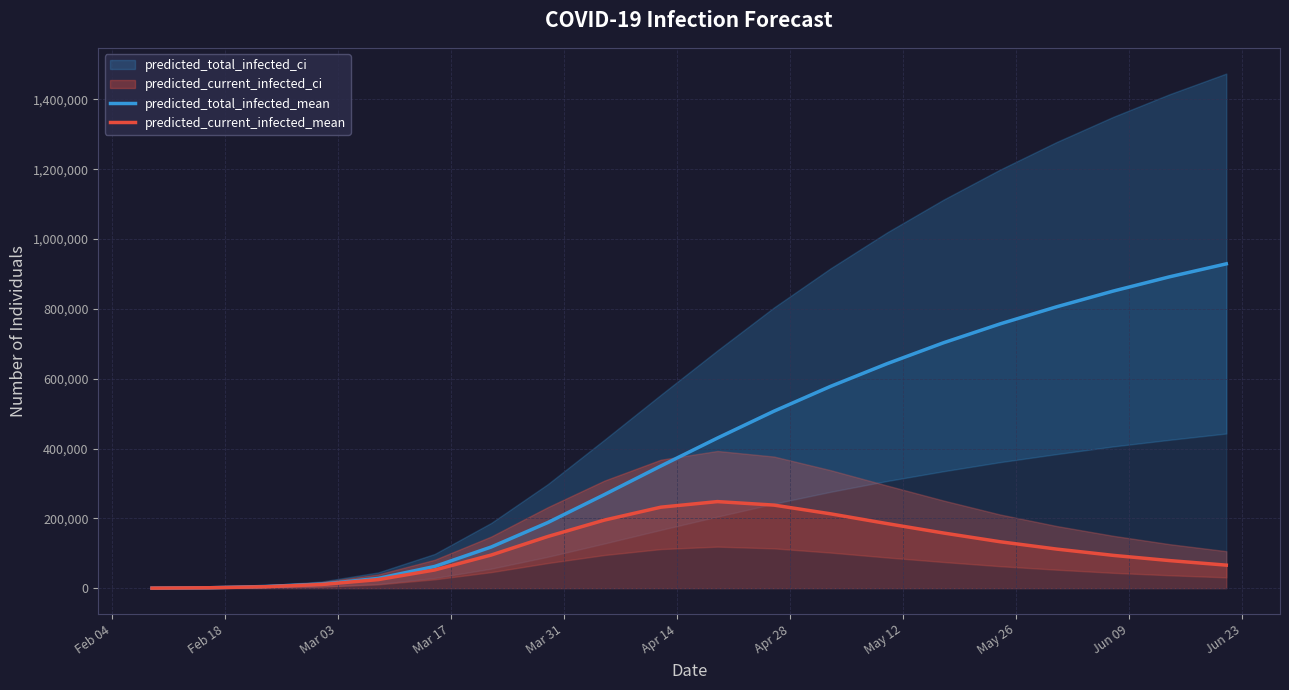

Which series has the widest spread of values?

predicted_total_infected_mean